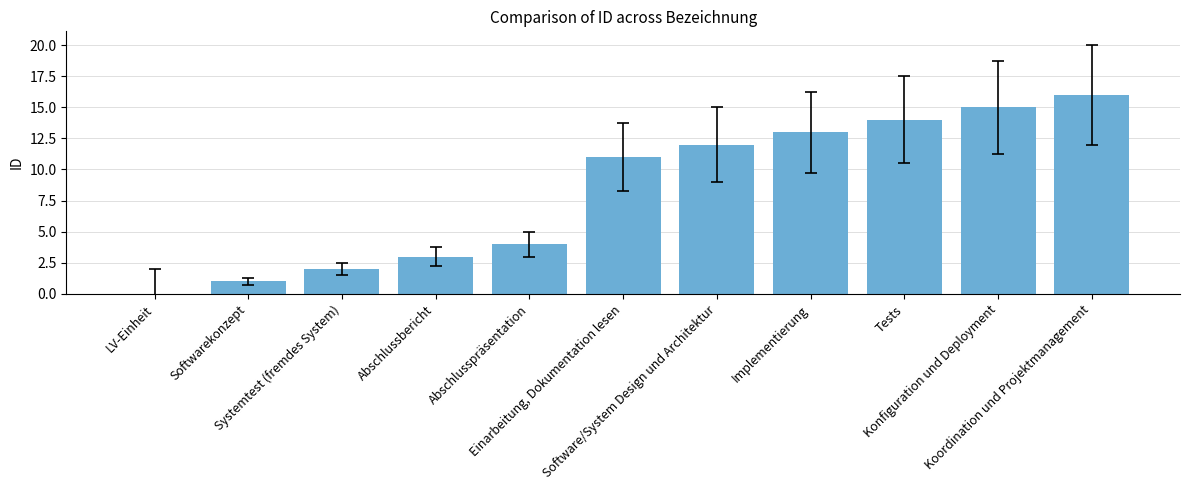

How many categories are shown in the chart?

11